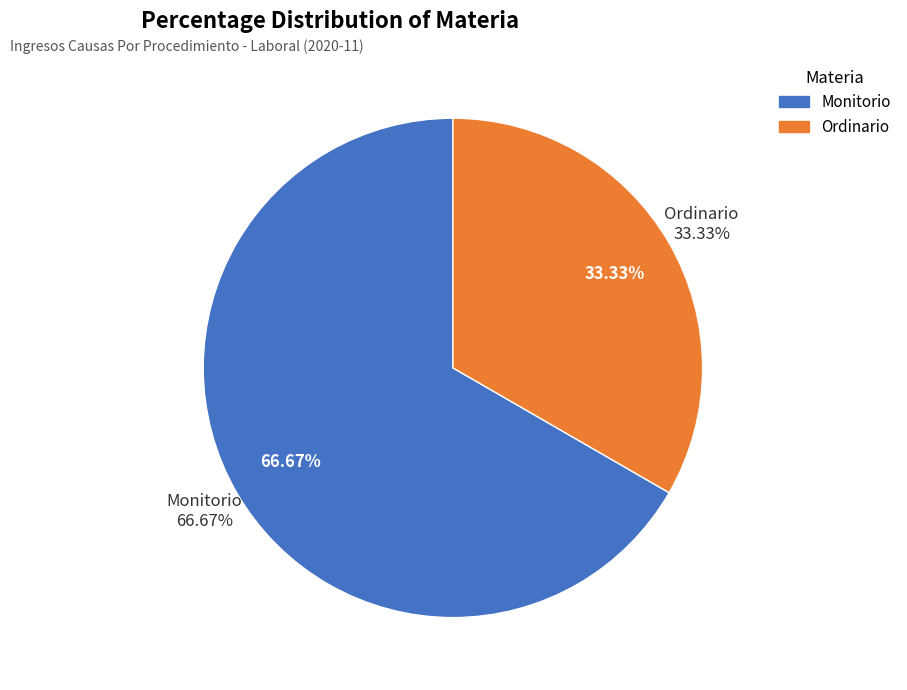

True or false: Ordinario accounts for 41% of the total.

False